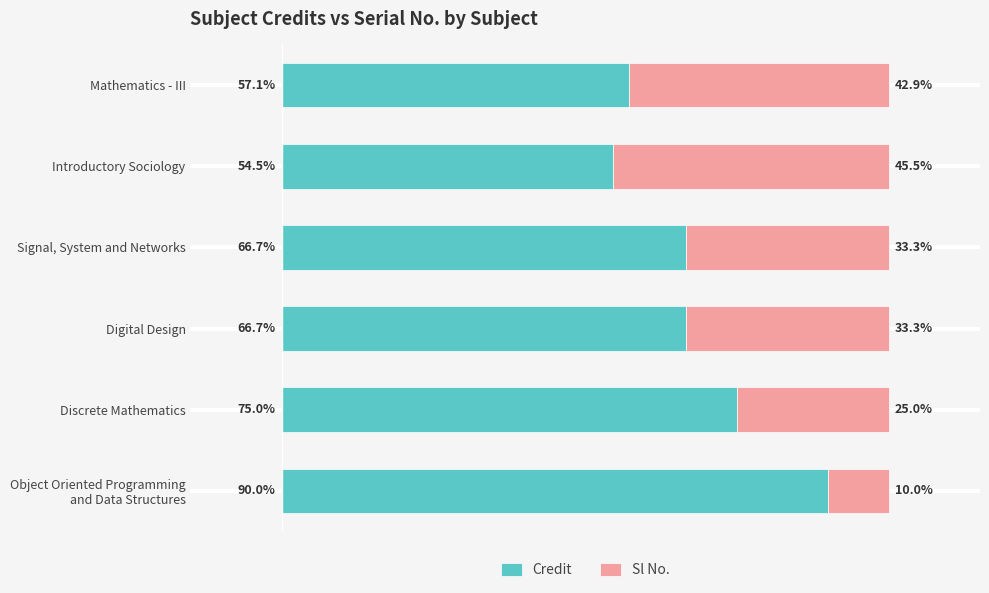

At which label is Credit closest to 72?

Discrete Mathematics